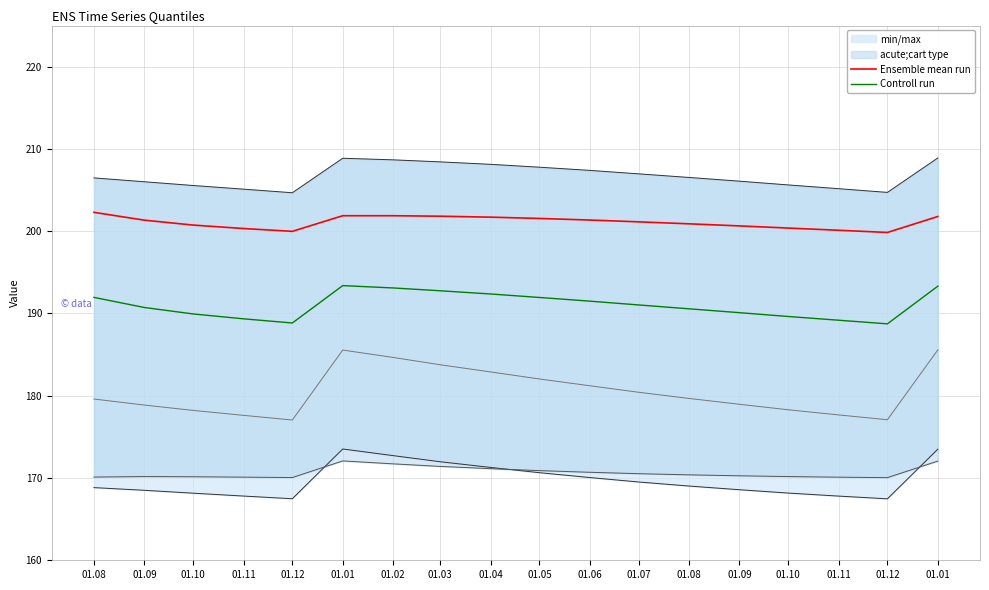

What is the difference between the maximum and minimum values in the Ensemble mean run series?

2.4